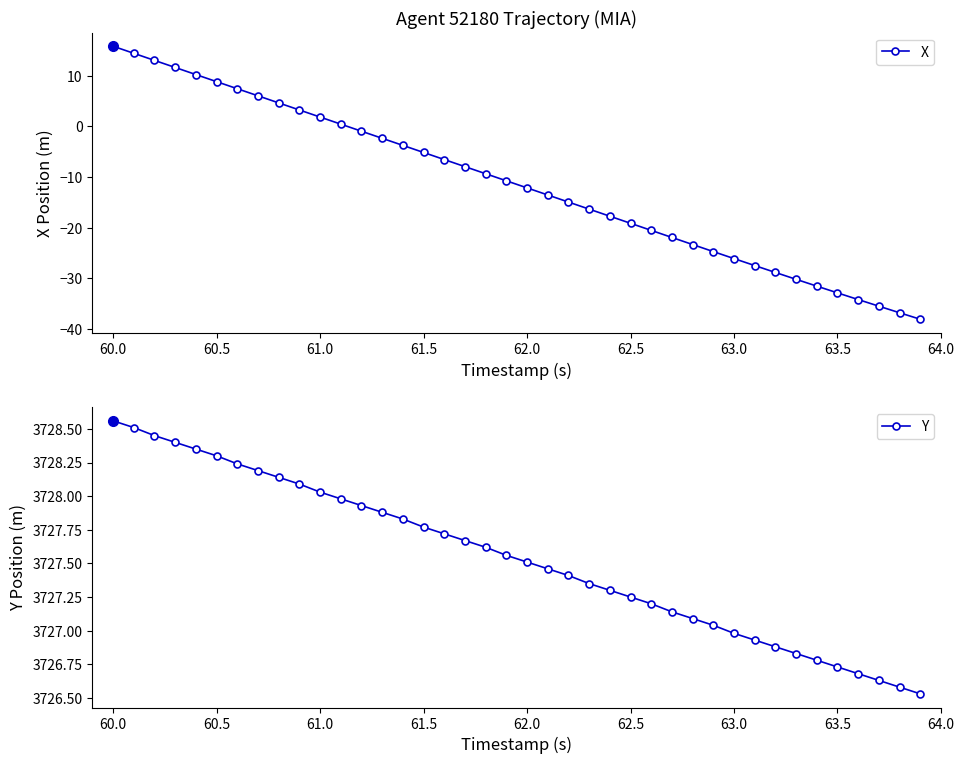

The value of X at 63.5 is -32.9. True or false?

True